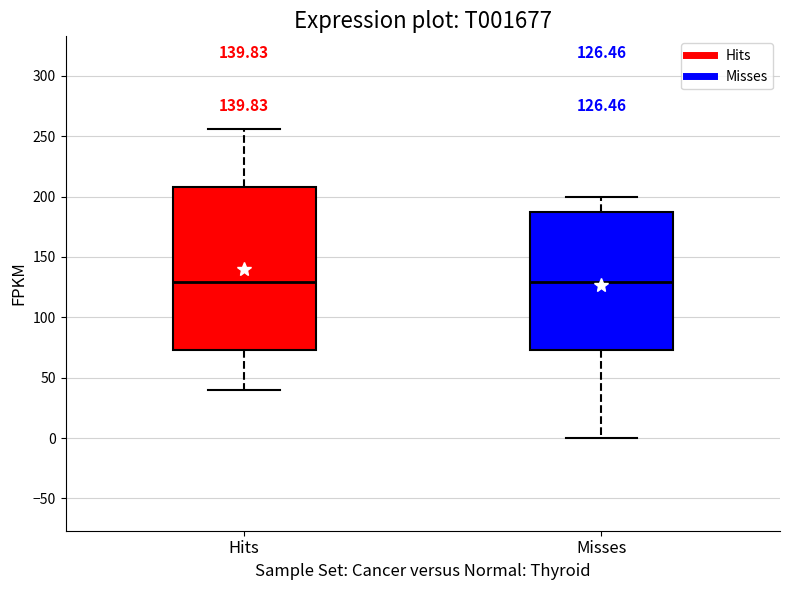

Comparing the boxes themselves (not the whiskers), which one is the tallest?

Hits